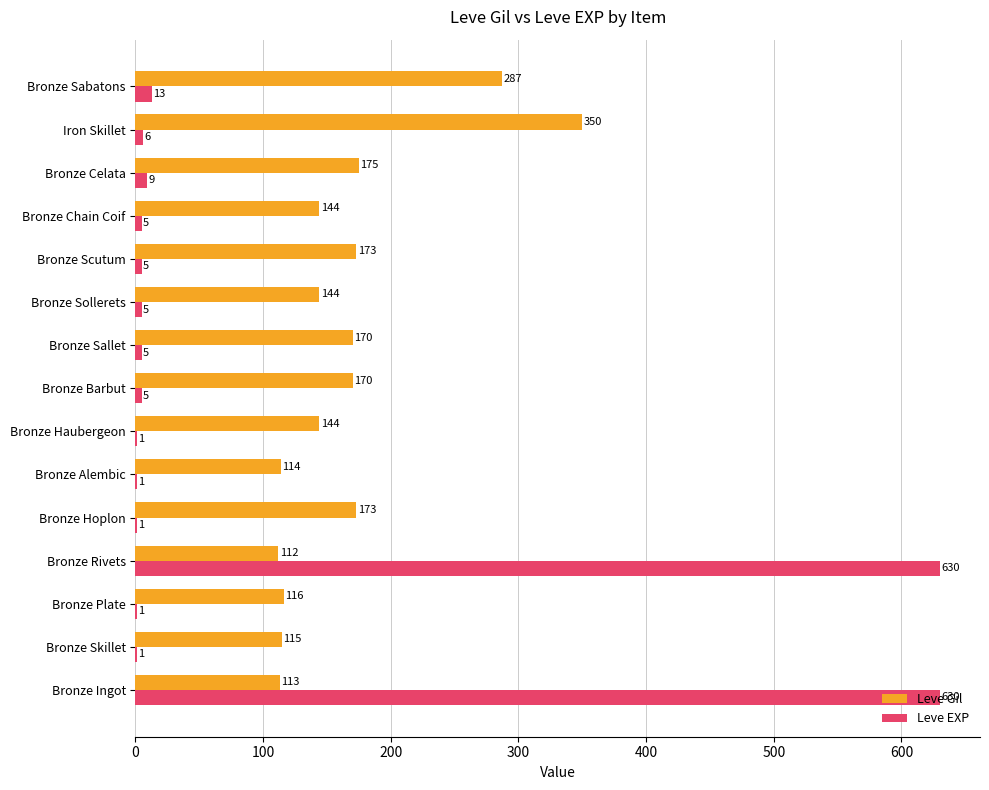

The value of Leve Gil at Bronze Scutum is 56. True or false?

False